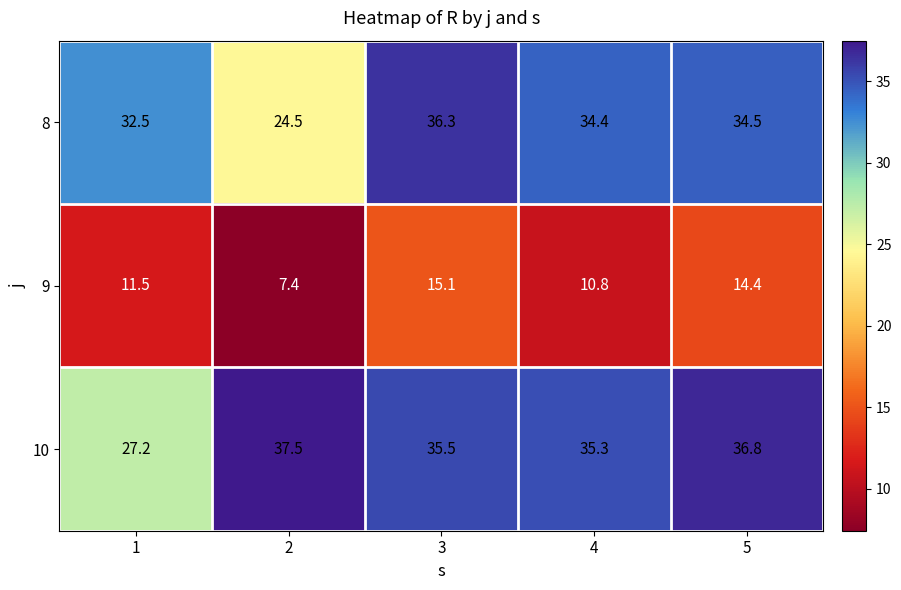

Reading left to right, what are all the values shown in this chart?

8: 1=32.5	2=24.5	3=36.3	4=34.4	5=34.5
9: 1=11.5	2=7.4	3=15.1	4=10.8	5=14.4
10: 1=27.2	2=37.5	3=35.5	4=35.3	5=36.8